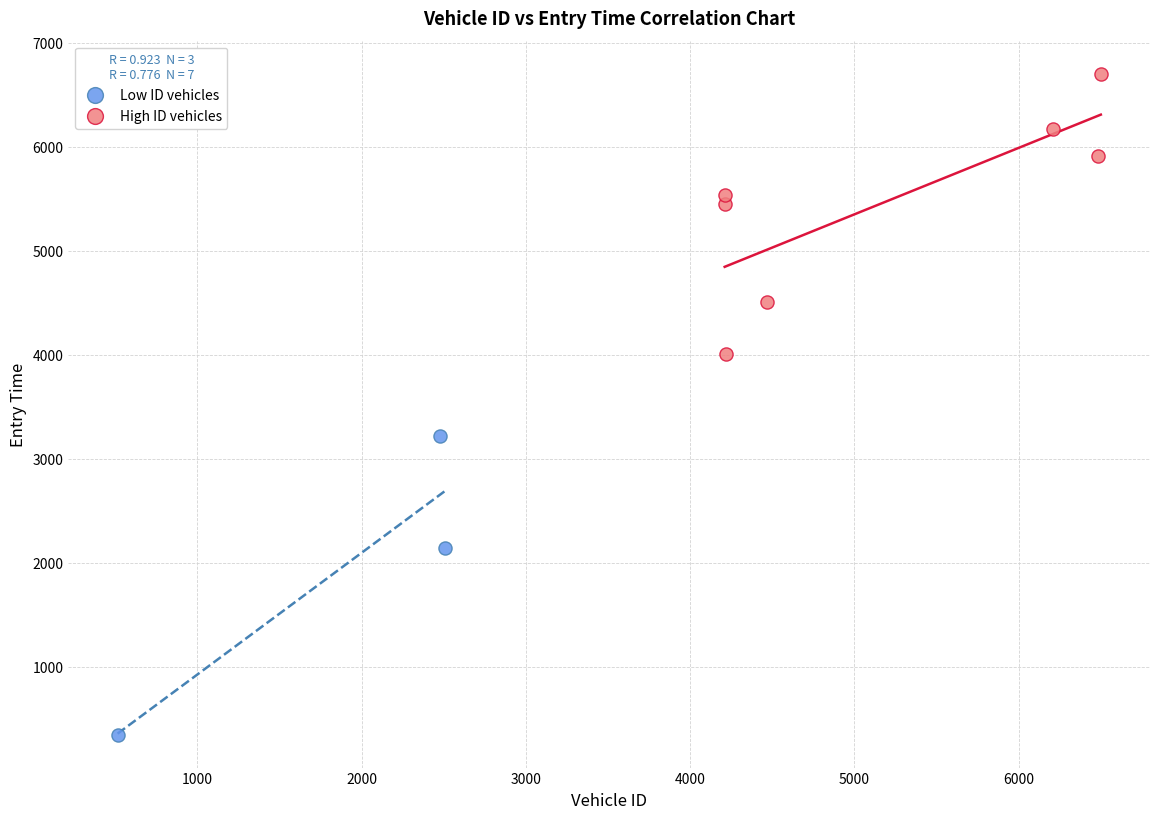

Which series reaches the minimum Y coordinate?

Low ID vehicles